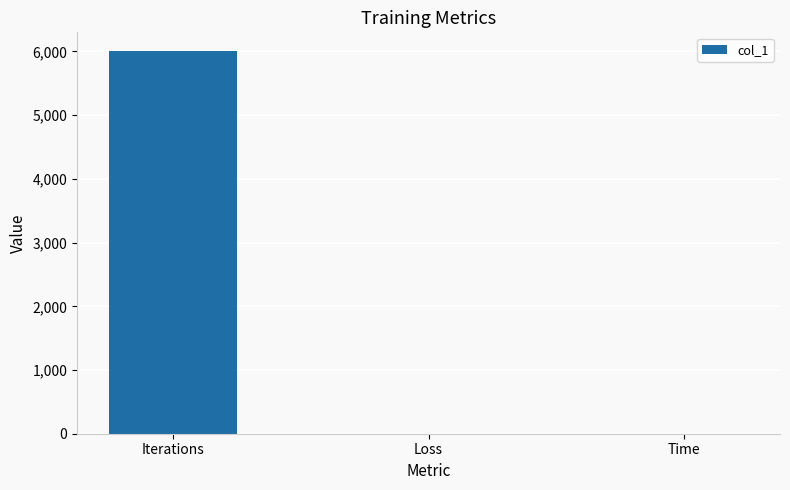

Which label corresponds to the largest value in the chart?

Iterations